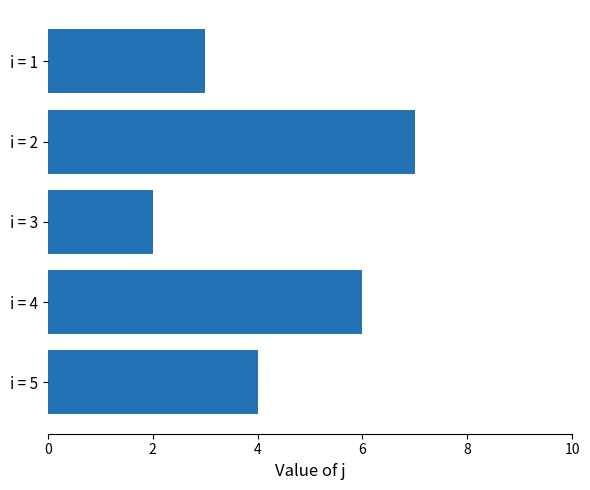

What is the difference between the second highest and minimum values?

4